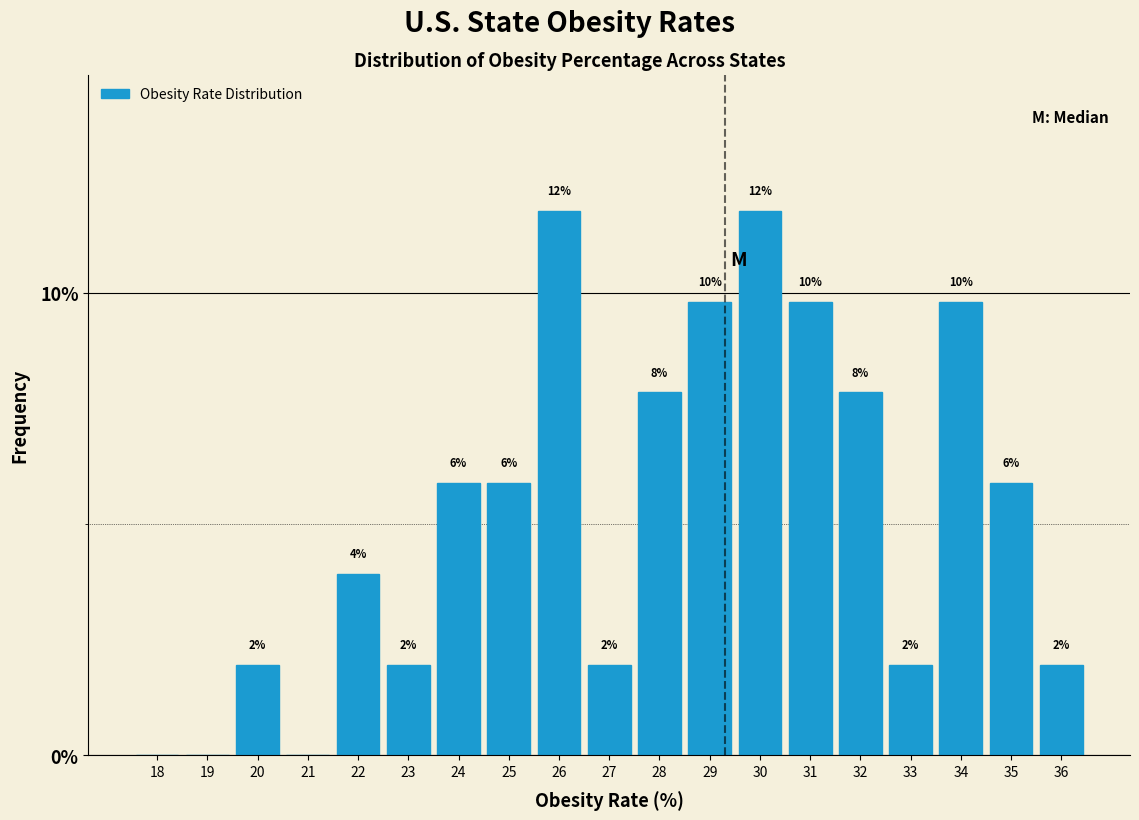

Are the bars horizontal?

No